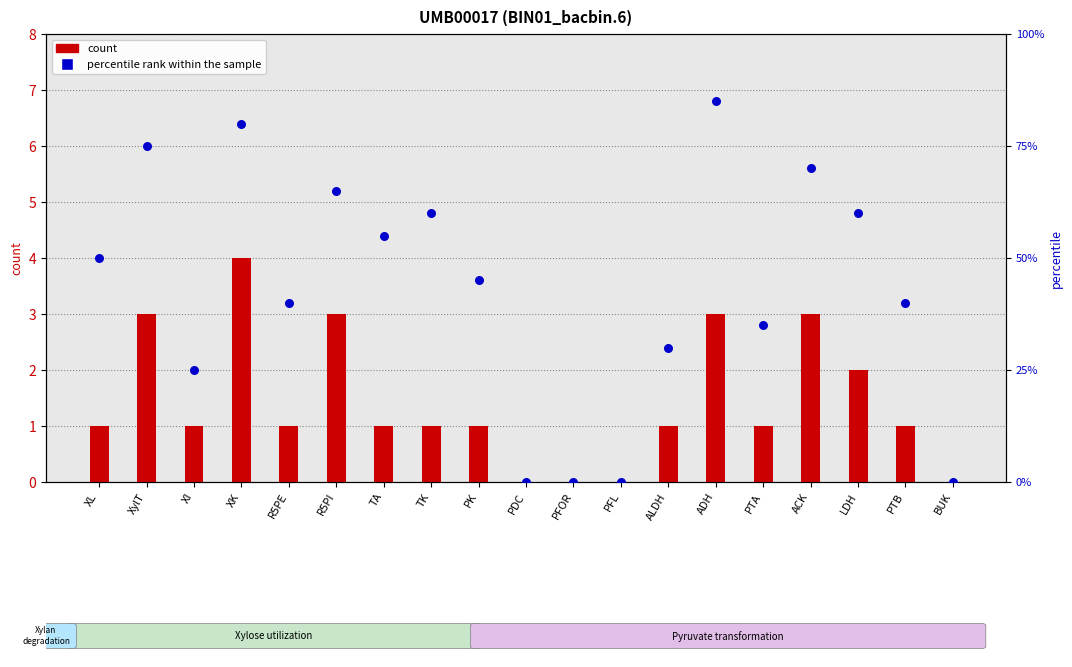

What are all the series names shown in the legend?

count, percentile rank within the sample